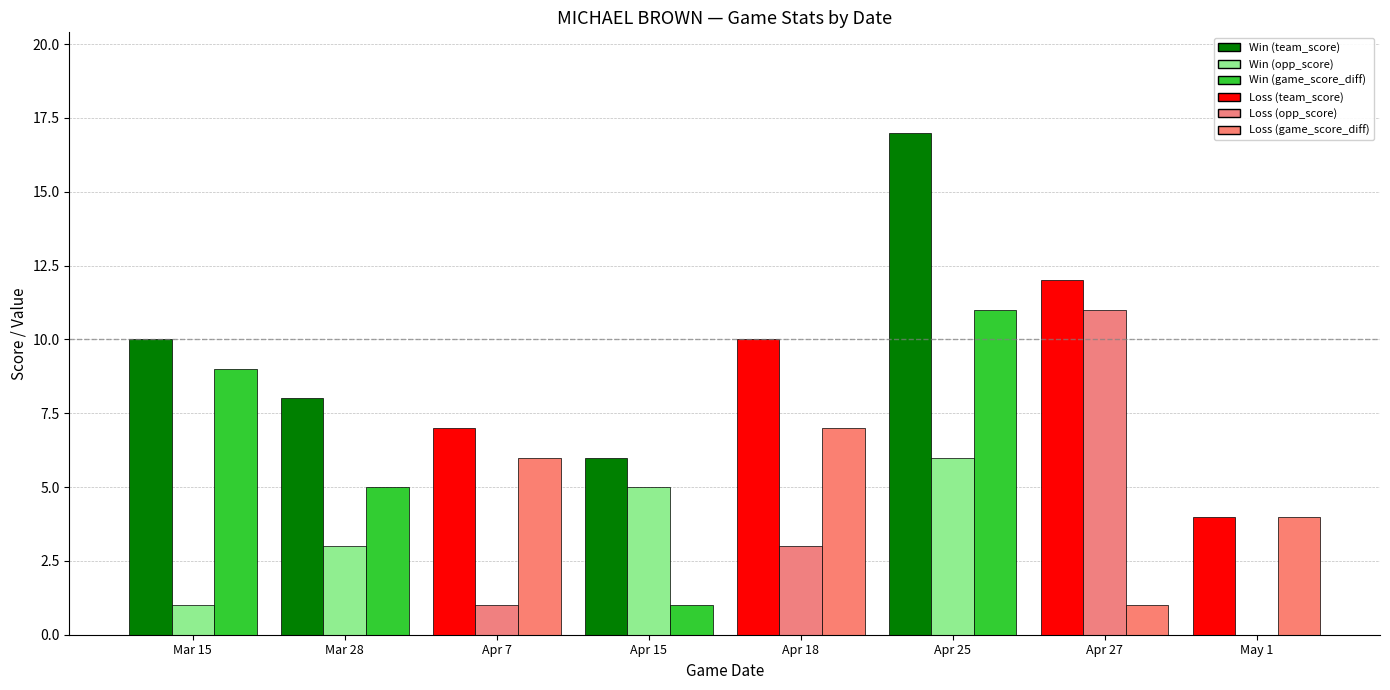

Are the bars horizontal?

No